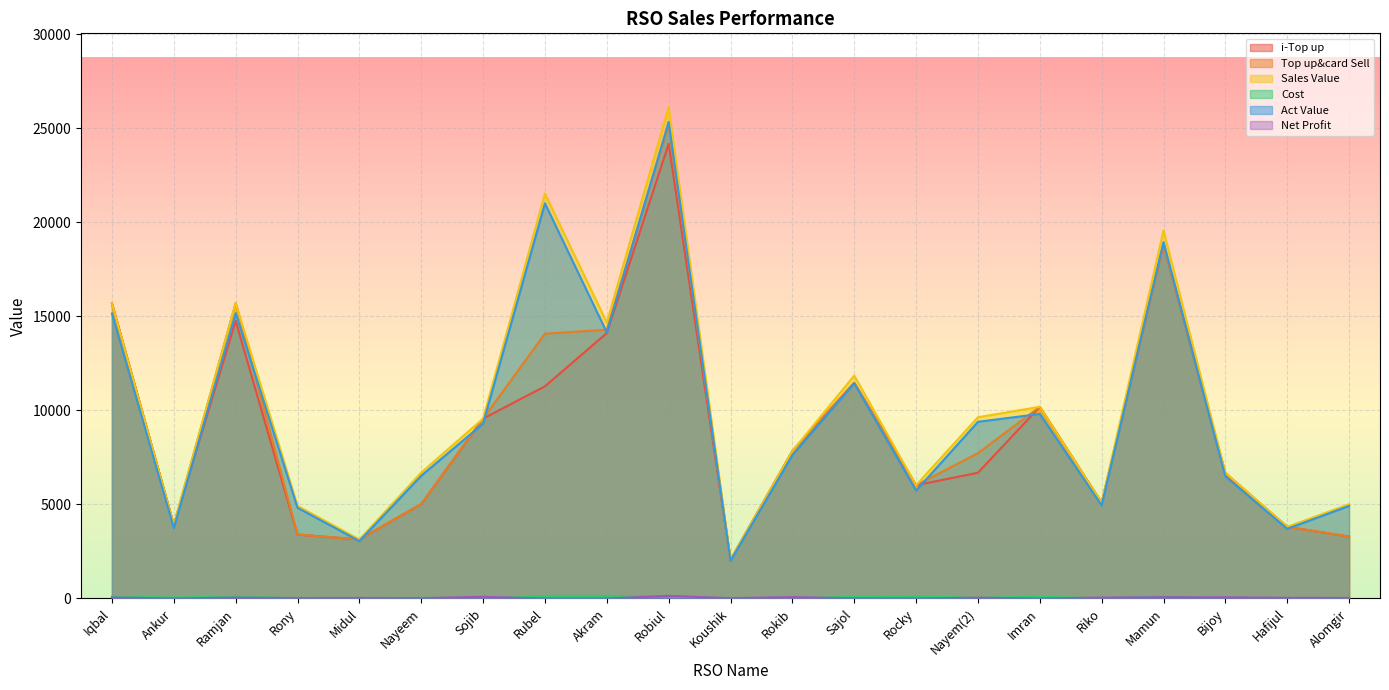

The value of Sales Value at Rubel is 21526.0. True or false?

True